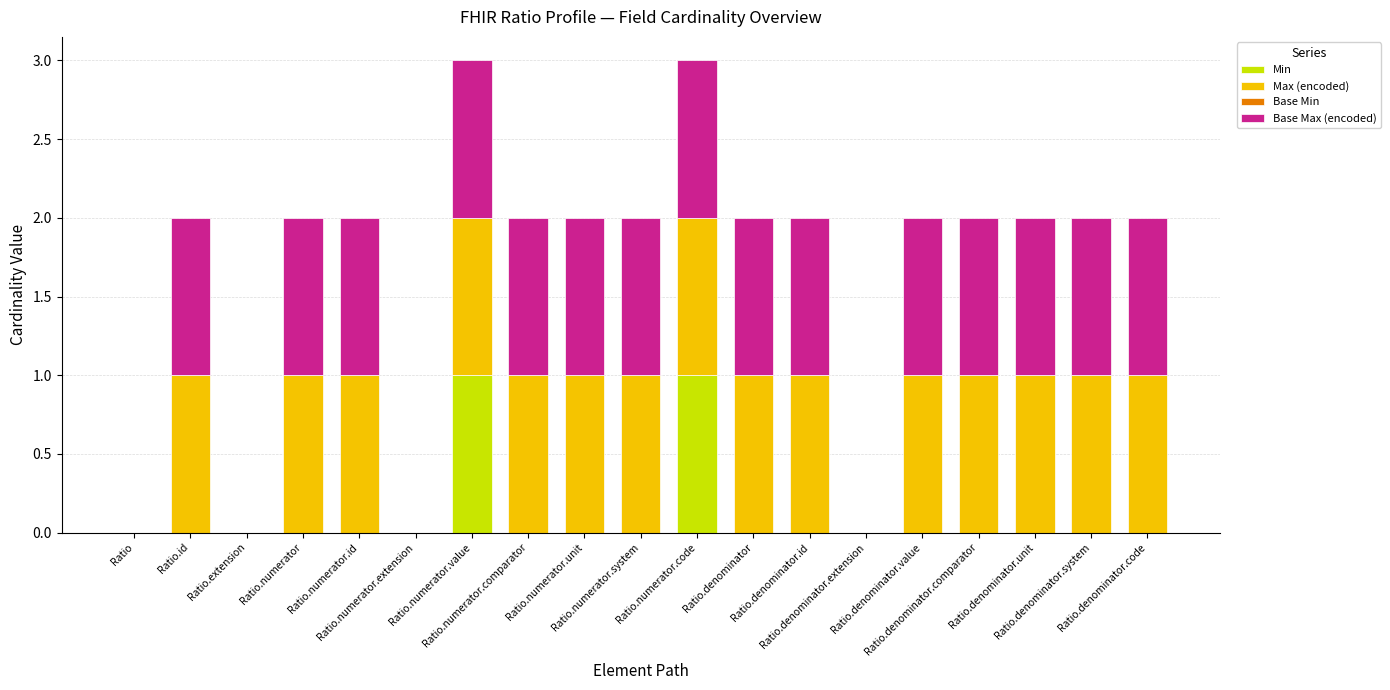

The value of Base Max (encoded) at Ratio.denominator.unit is 1. True or false?

True